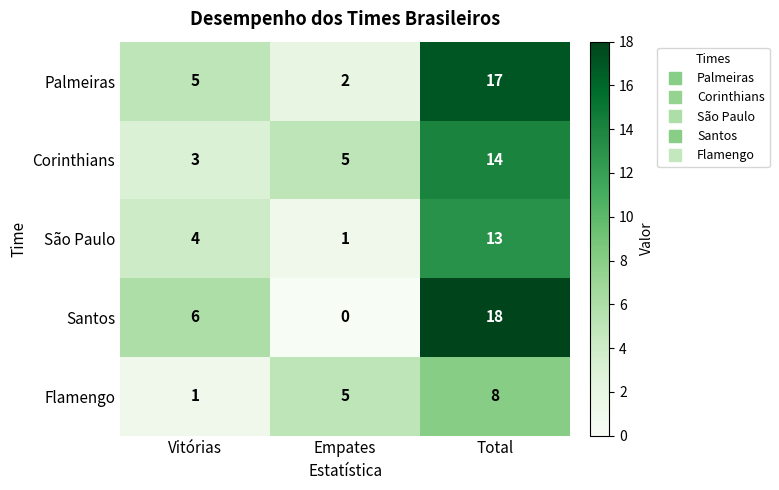

What is the difference between the São Paulo values at Empates and Vitórias?

3